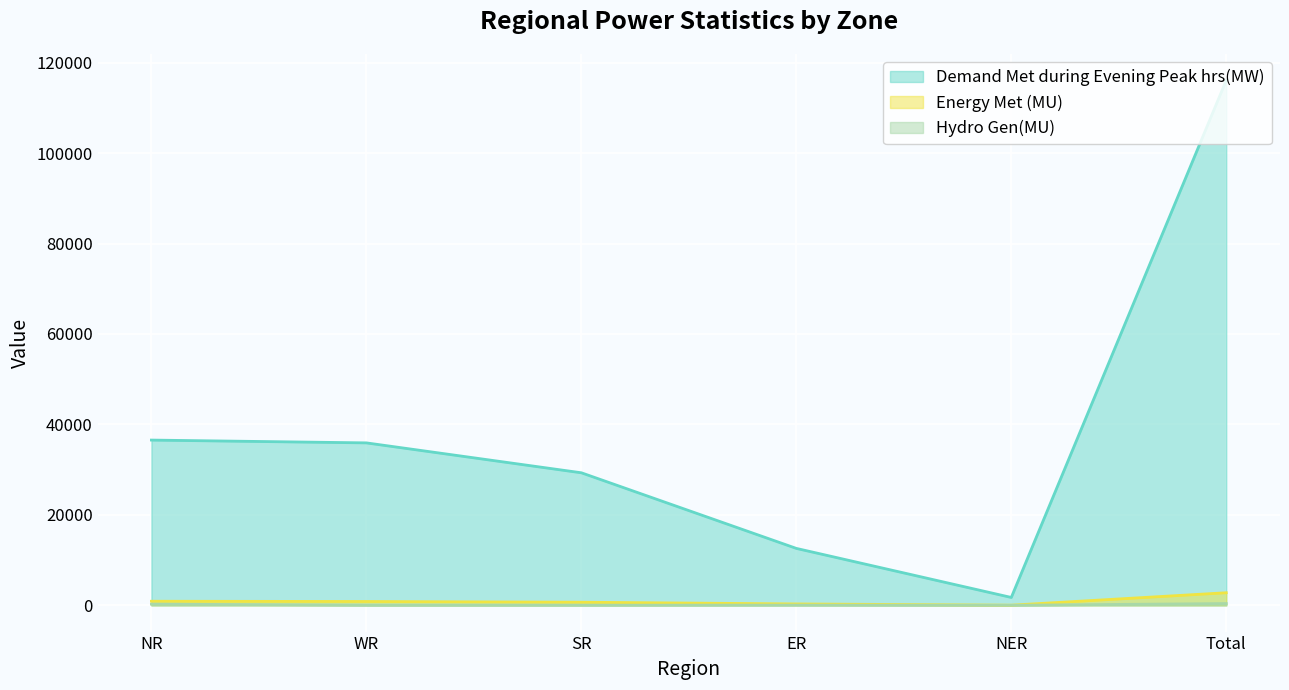

At which label does Energy Met (MU) reach its minimum?

NER